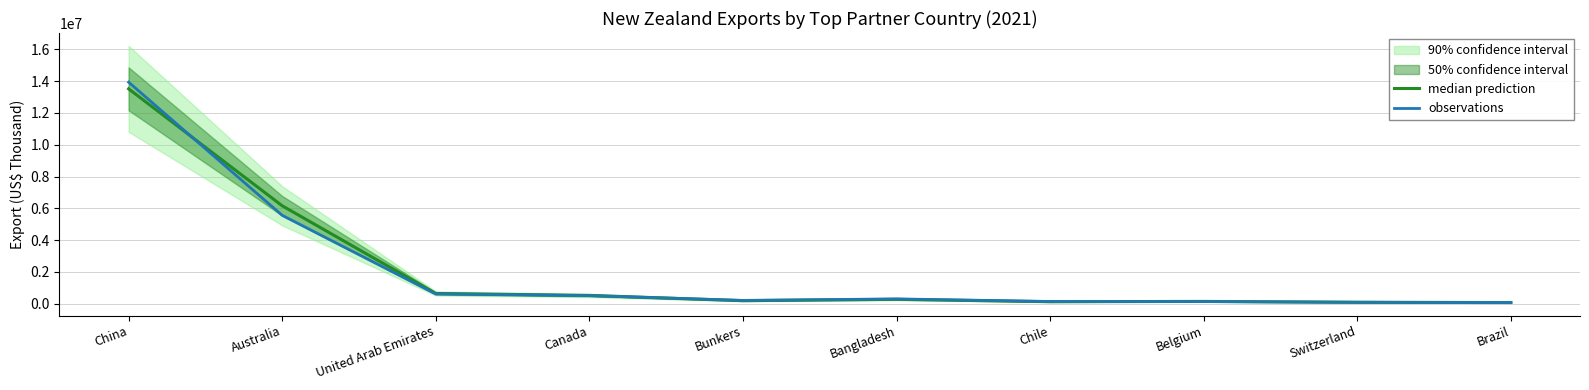

How many intersections are there between median prediction and observations?

3